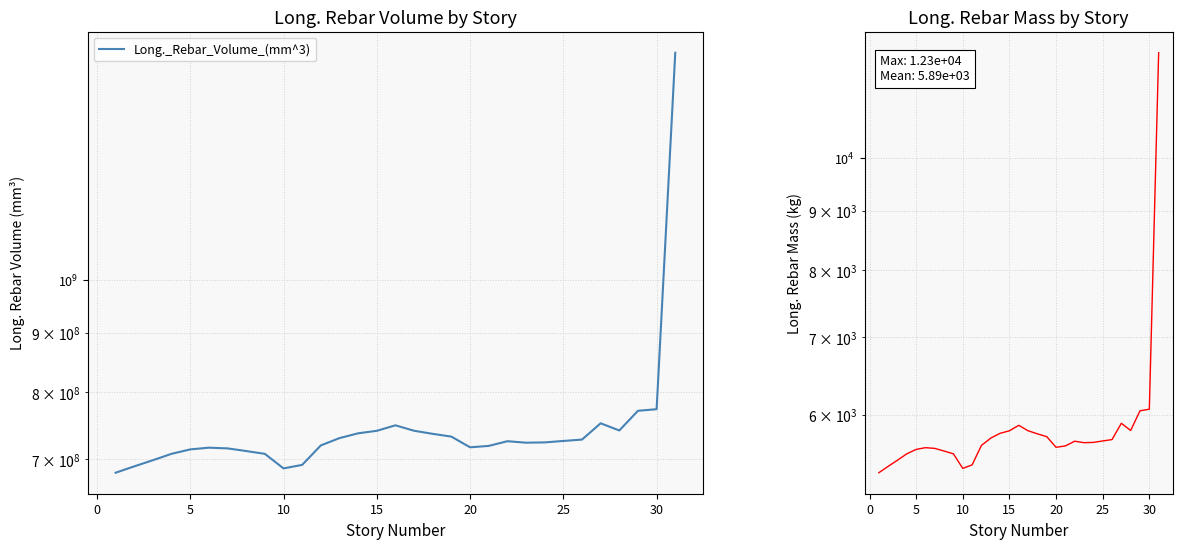

Rank the series by their maximum value, from lowest to highest.

Long._Rebar_Mass_(kg), Long._Rebar_Volume_(mm^3)